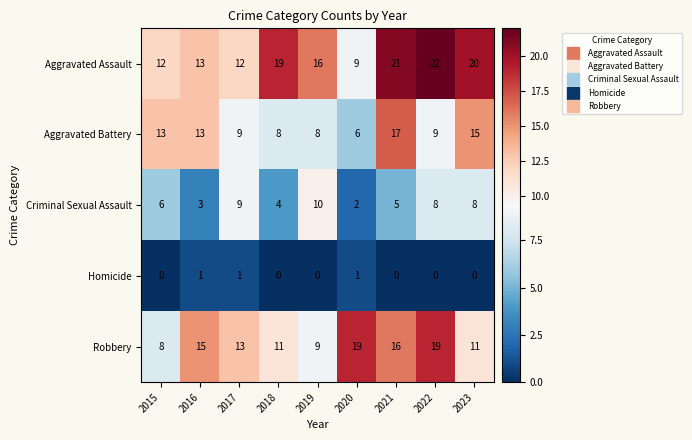

Is it true that Robbery equals 21 at 2016?

False